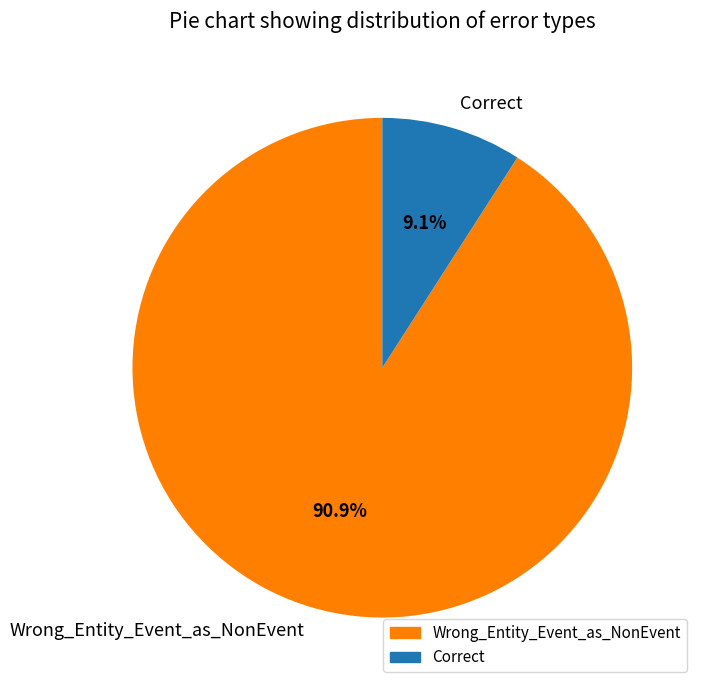

What is the largest slice in the pie chart?

Wrong_Entity_Event_as_NonEvent